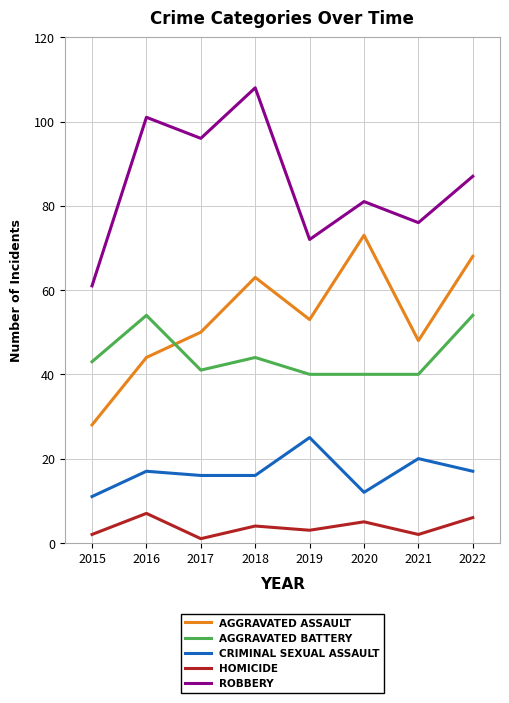

What is the sum of the CRIMINAL SEXUAL ASSAULT values at 2016 and 2018?

33